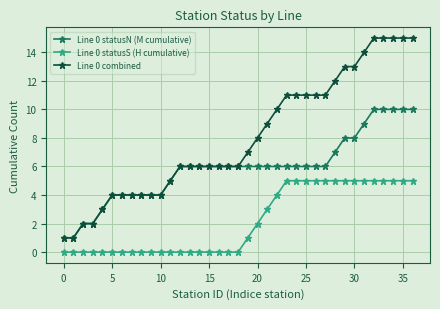

True or false: Line 0 statusS (H cumulative) and Line 0 statusN (M cumulative) intersect in this chart.

False